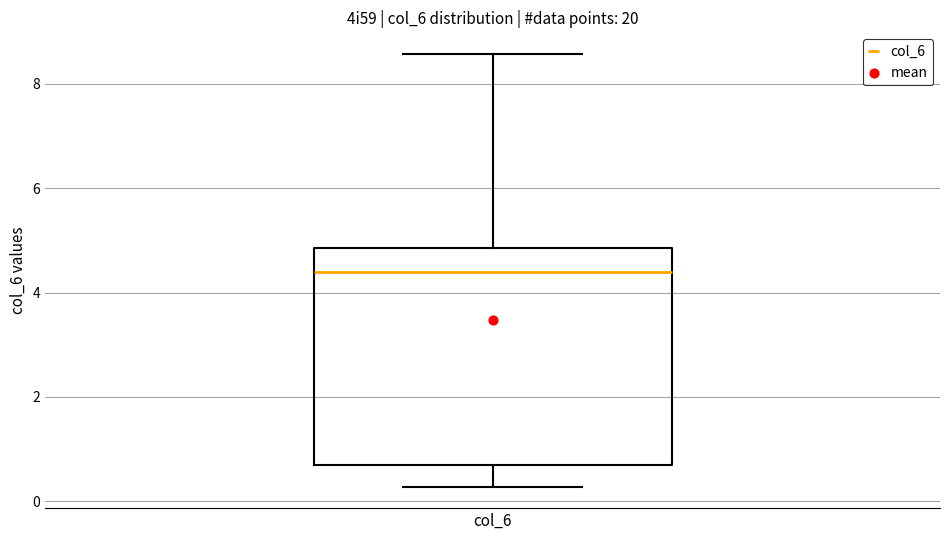

Where does the median line of the box for col_6 sit on the y-axis? The values are not printed on the chart, so give them approximately, as read against the axis.

4.4